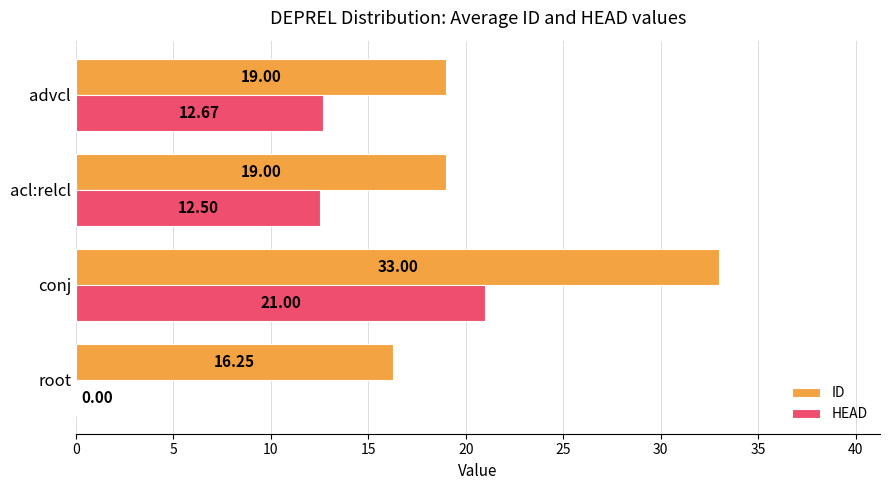

Which series changed the most between conj and acl:relcl?

ID